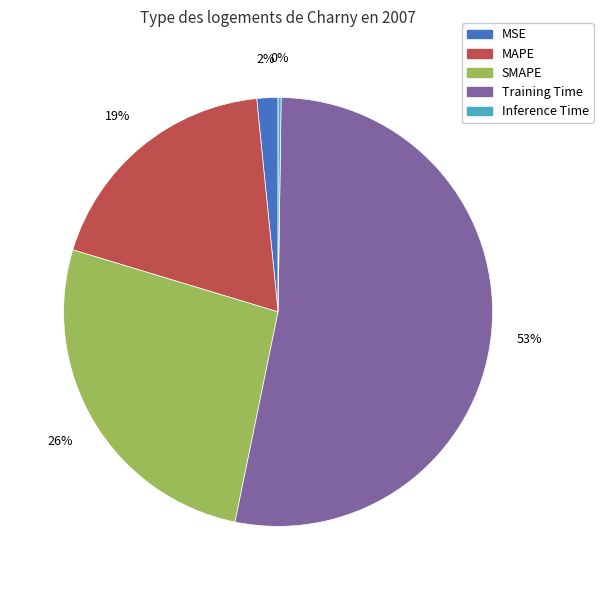

What percentage is the MAPE slice, to the nearest percent?

19%